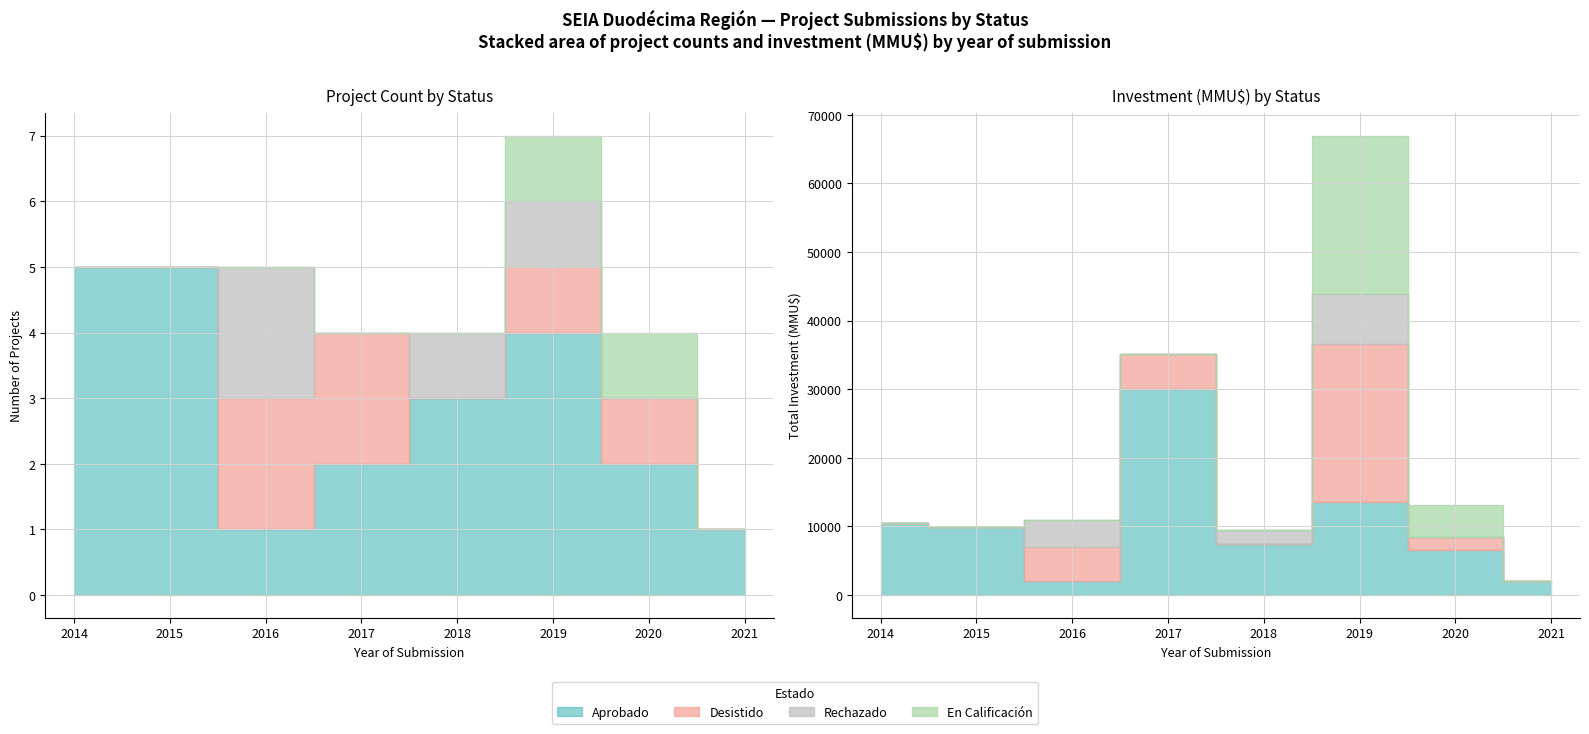

How many lines are shown in the chart?

4